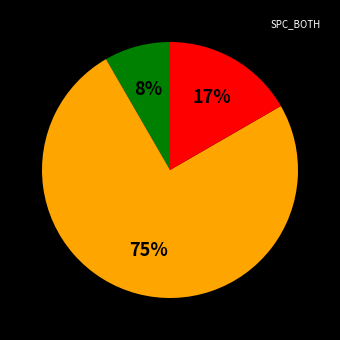

To the nearest percent, what is the difference between the largest and smallest slice percentages?

67%